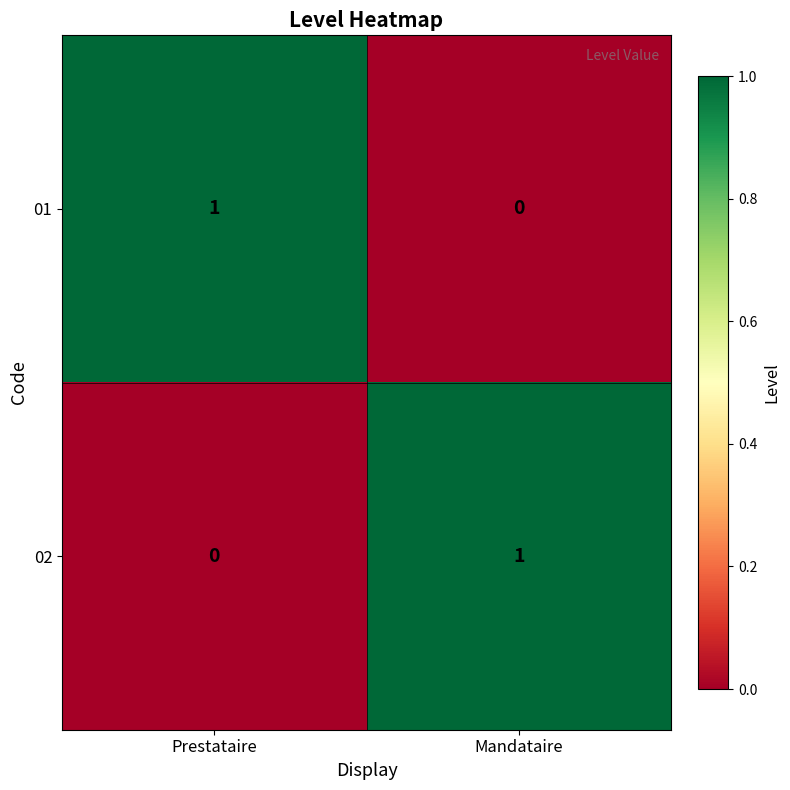

Which category has the highest value in the 02 series?

Mandataire